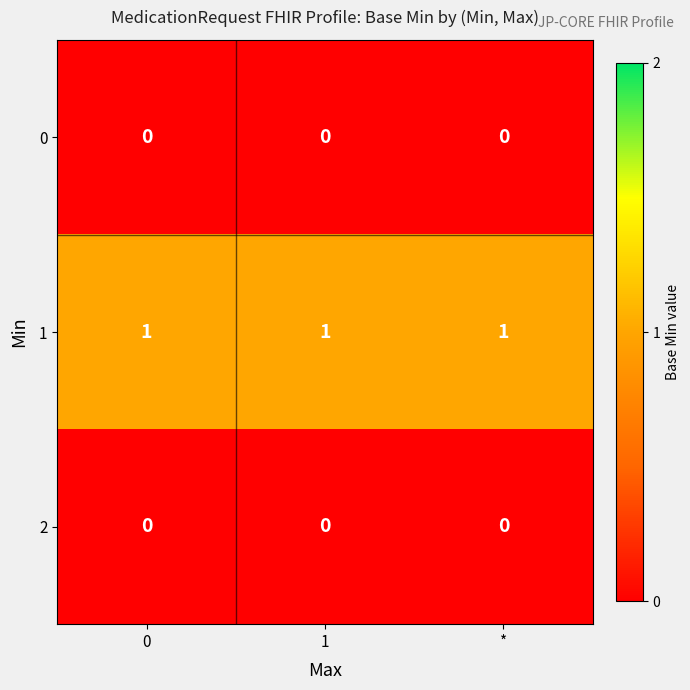

The 0 series shows 0 at *. True or false?

True